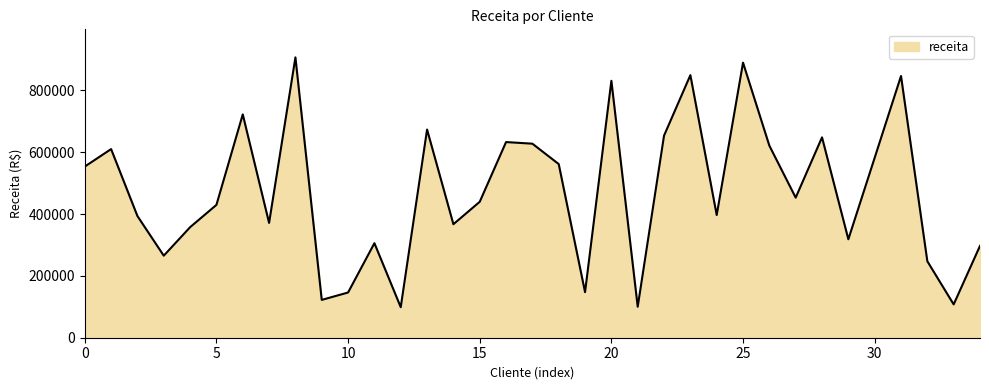

What is the smallest value displayed?

98646.9